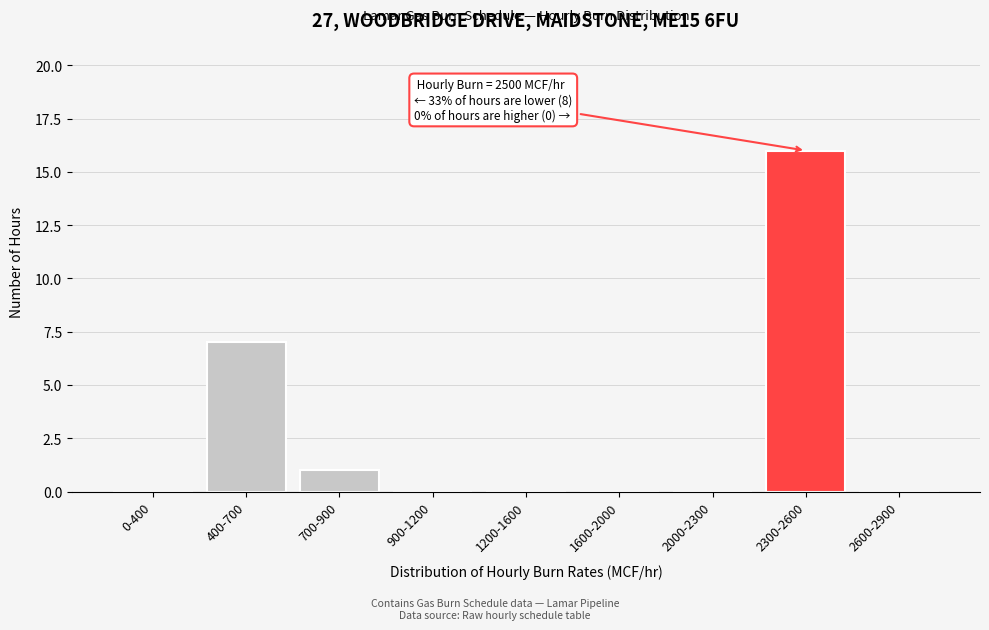

Reading left to right, list all the values displayed in this chart.

0-400=0	400-700=7	700-900=1	900-1200=0	1200-1600=0	1600-2000=0	2000-2300=0	2300-2600=16	2600-2900=0